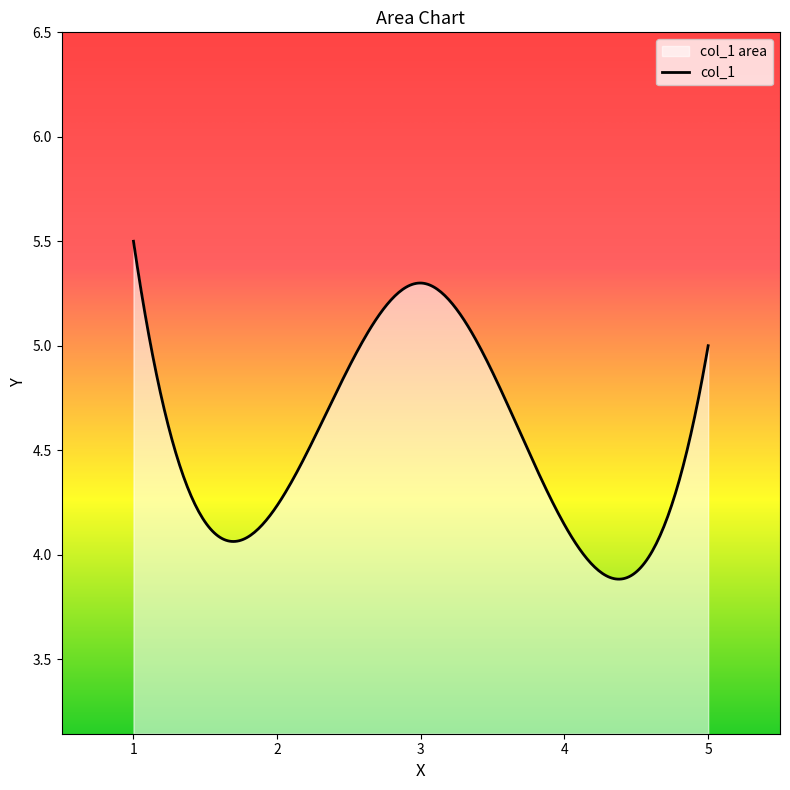

What is the difference between the maximum and minimum values?

1.6